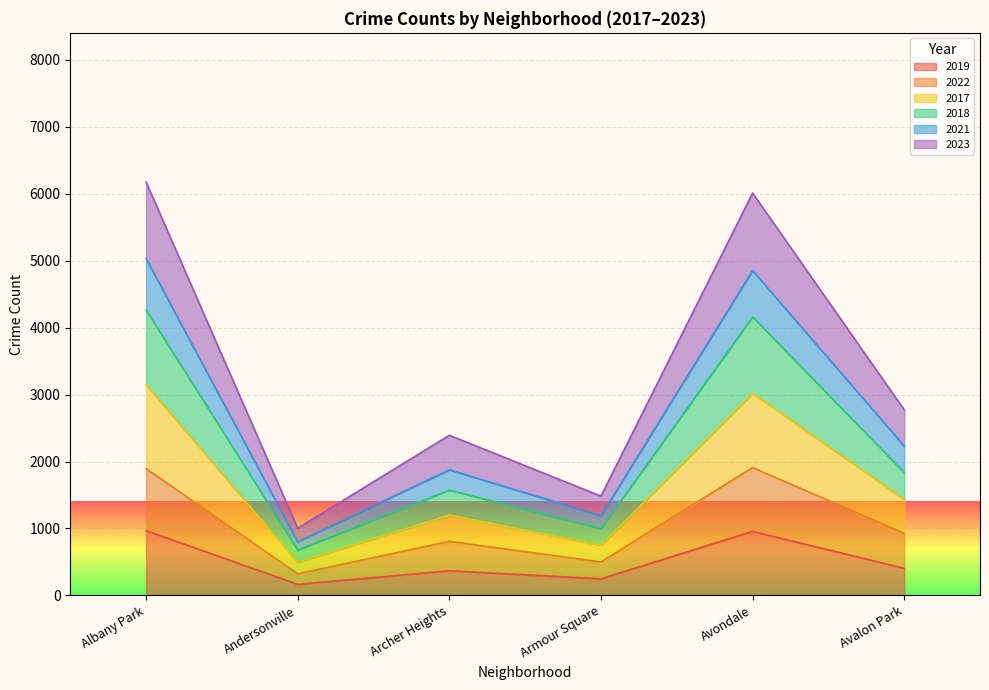

The 2019 series shows 368 at Archer Heights. True or false?

True